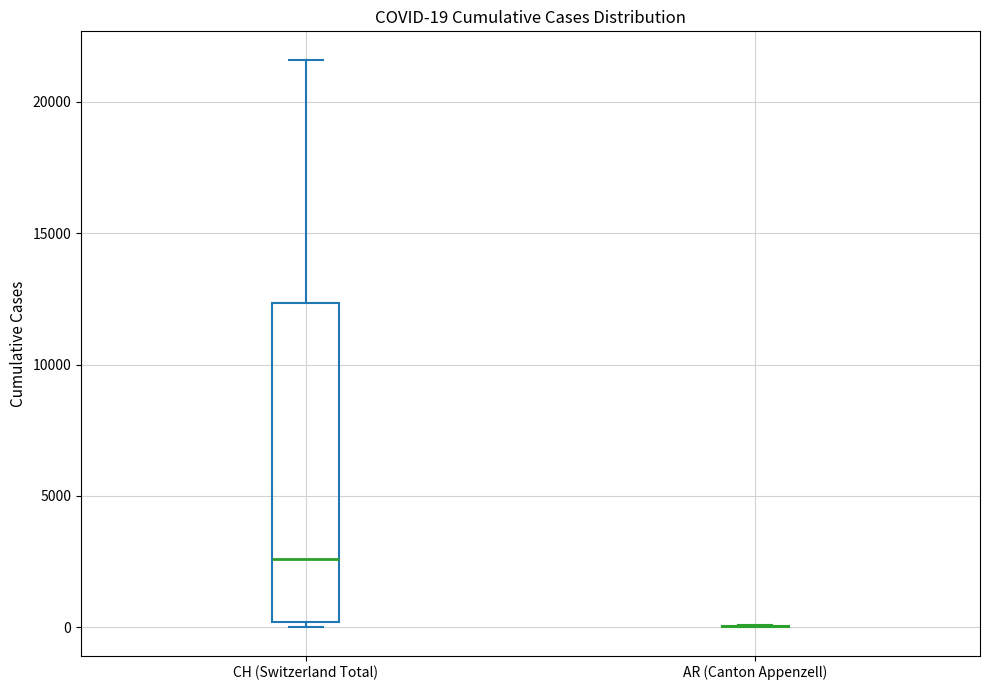

Comparing the boxes themselves (not the whiskers), which one is the tallest?

CH (Switzerland Total)